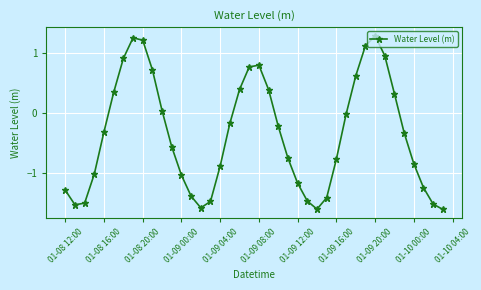

True or false: there are more than 0 points higher than both neighbors.

True